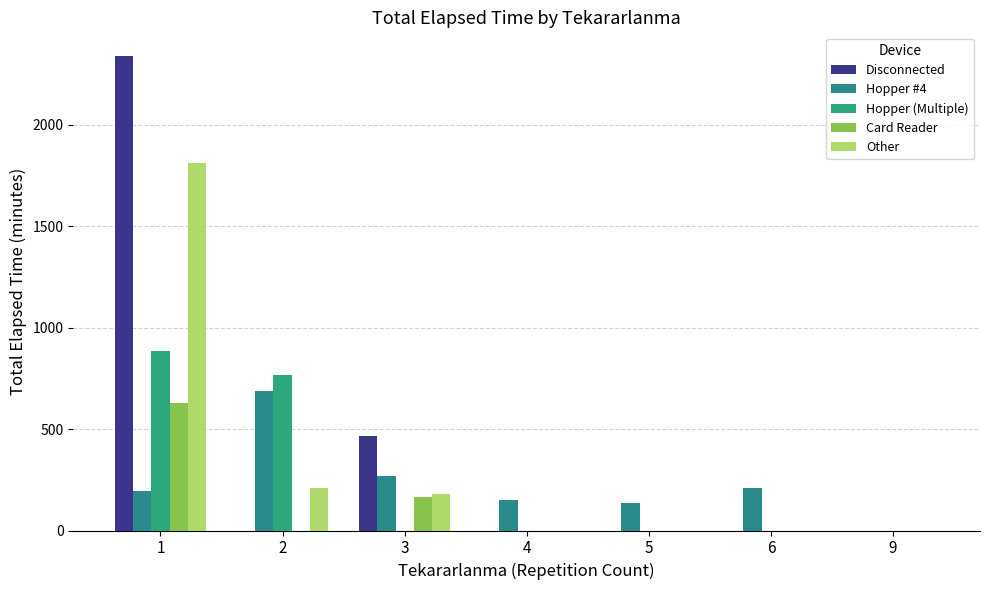

Count the number of categories in the chart.

7